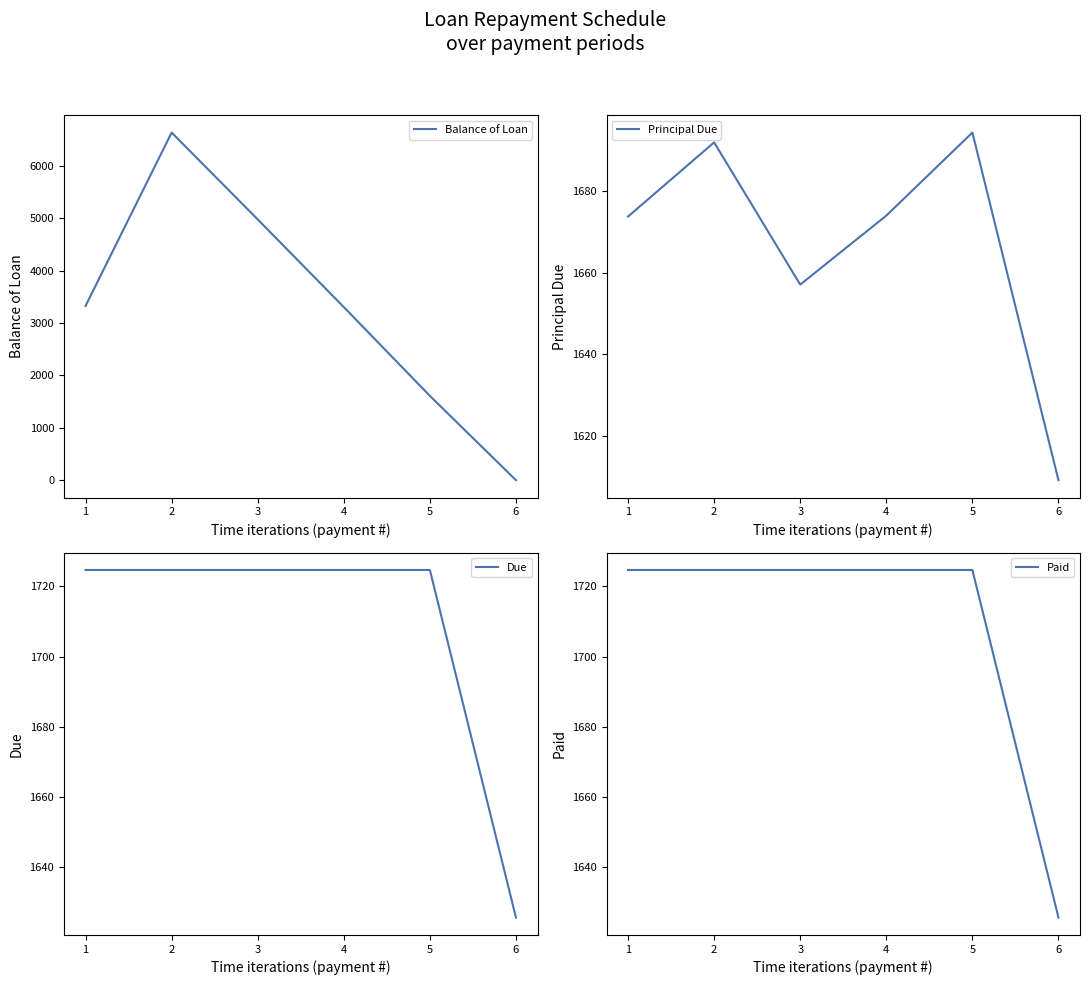

Is the value of Paid at 1 greater than the value of Due at 5?

No